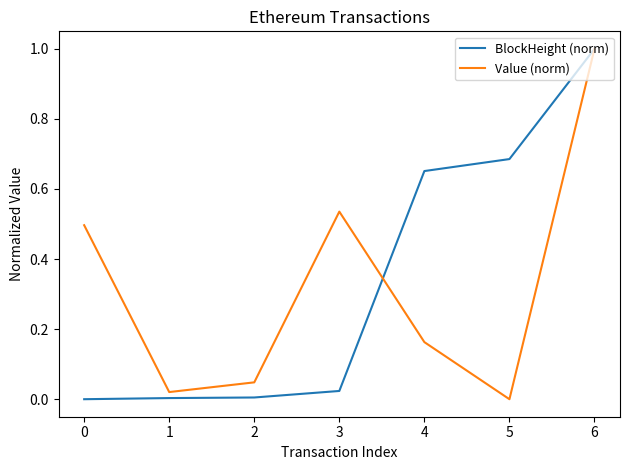

The value of BlockHeight (norm) at 0 is -0.5. True or false?

False